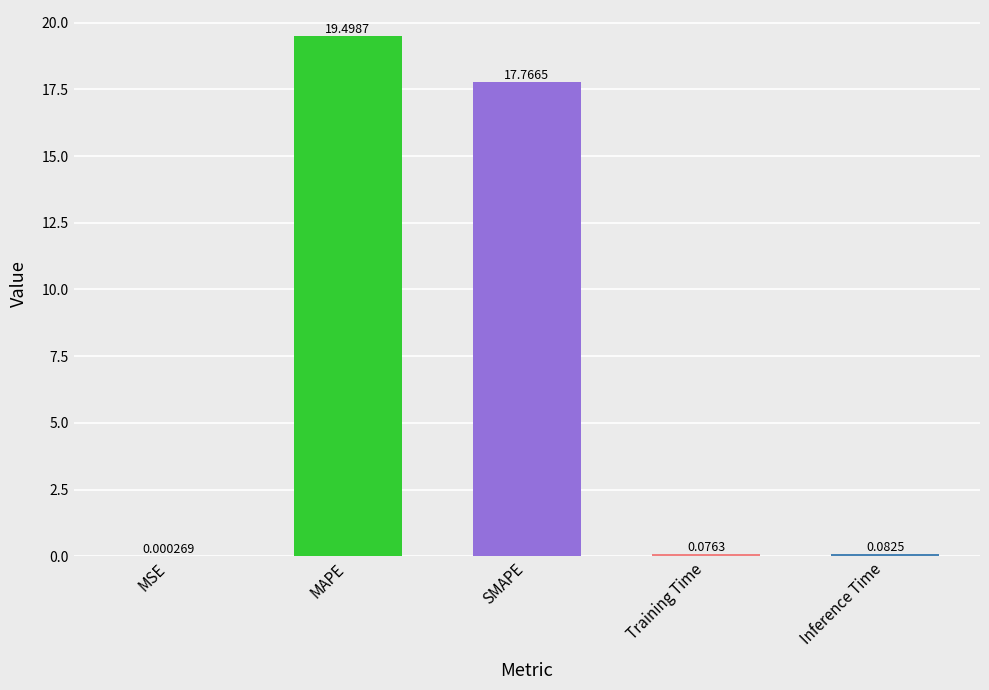

Which category has the highest value across all series?

MAPE